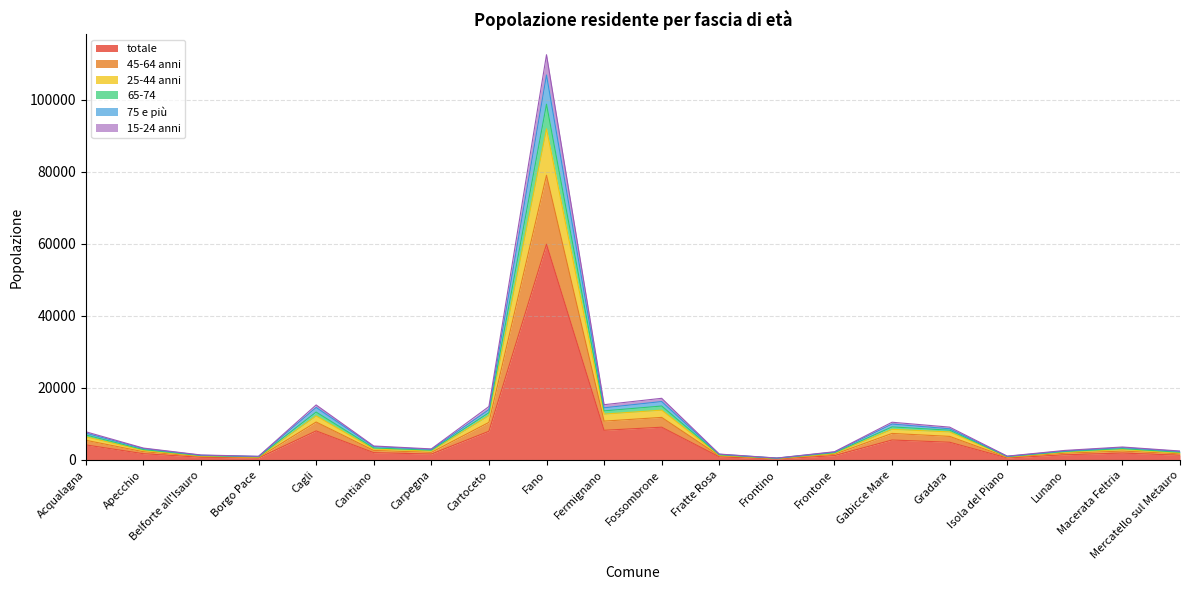

What is the maximum value for totale?

59926